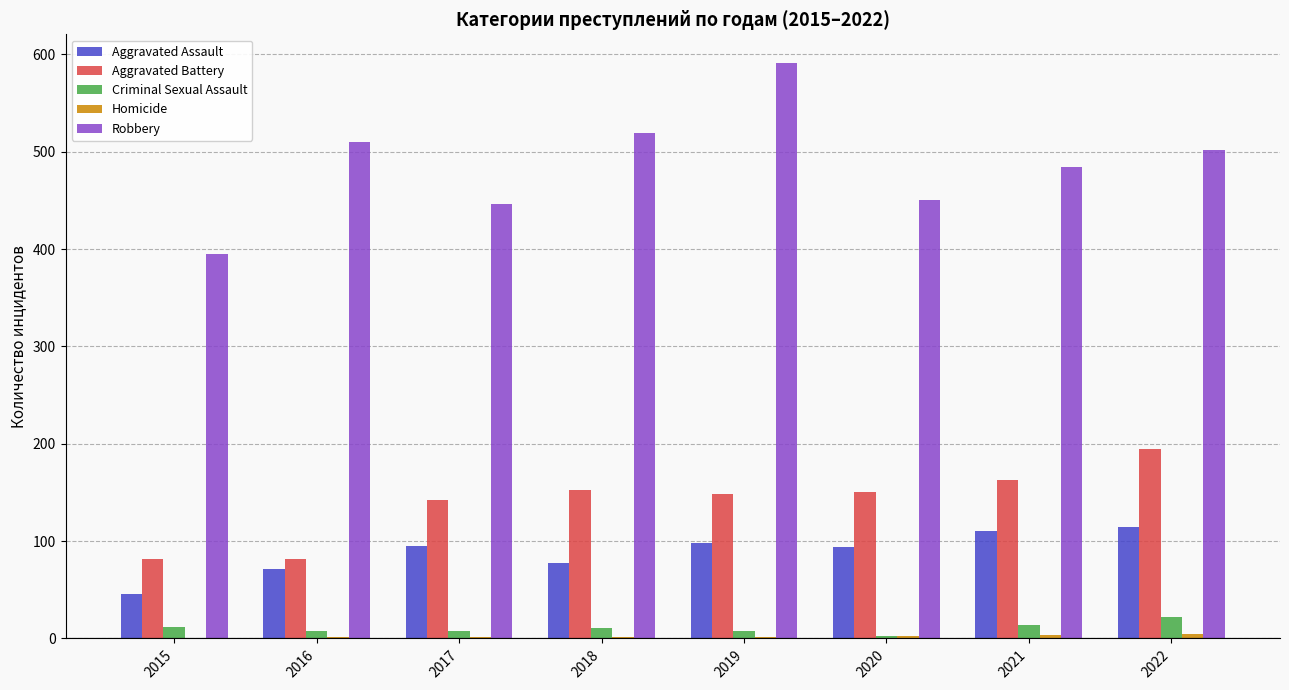

Count the number of data series in this chart.

5